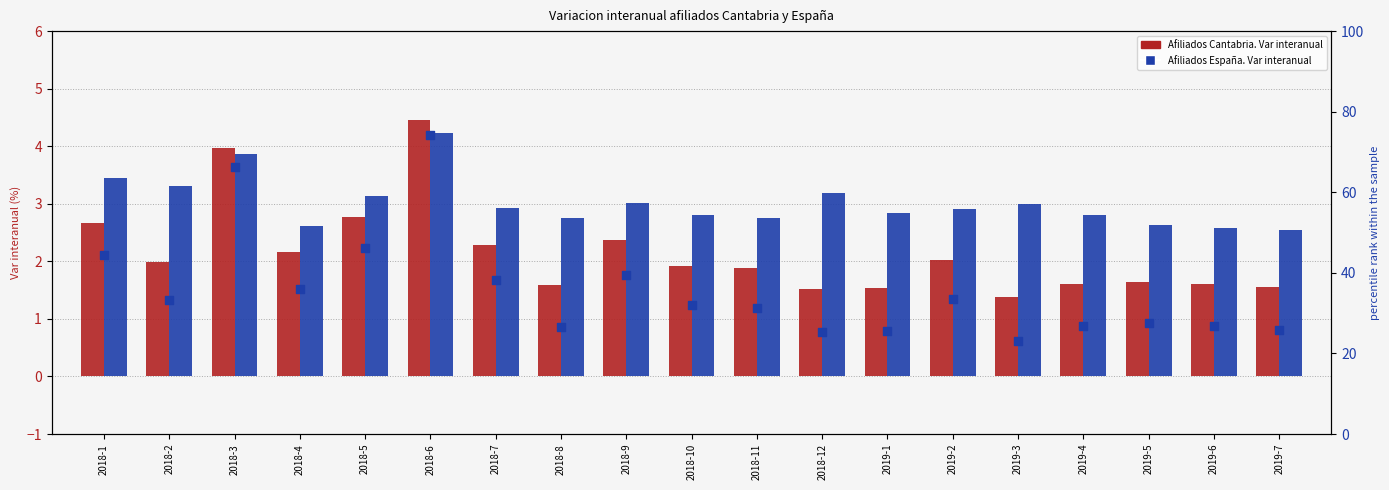

Is the value of percentile rank within the sample at 2019-7 greater than the value of Afiliados España. Var interanual at 2019-6?

Yes